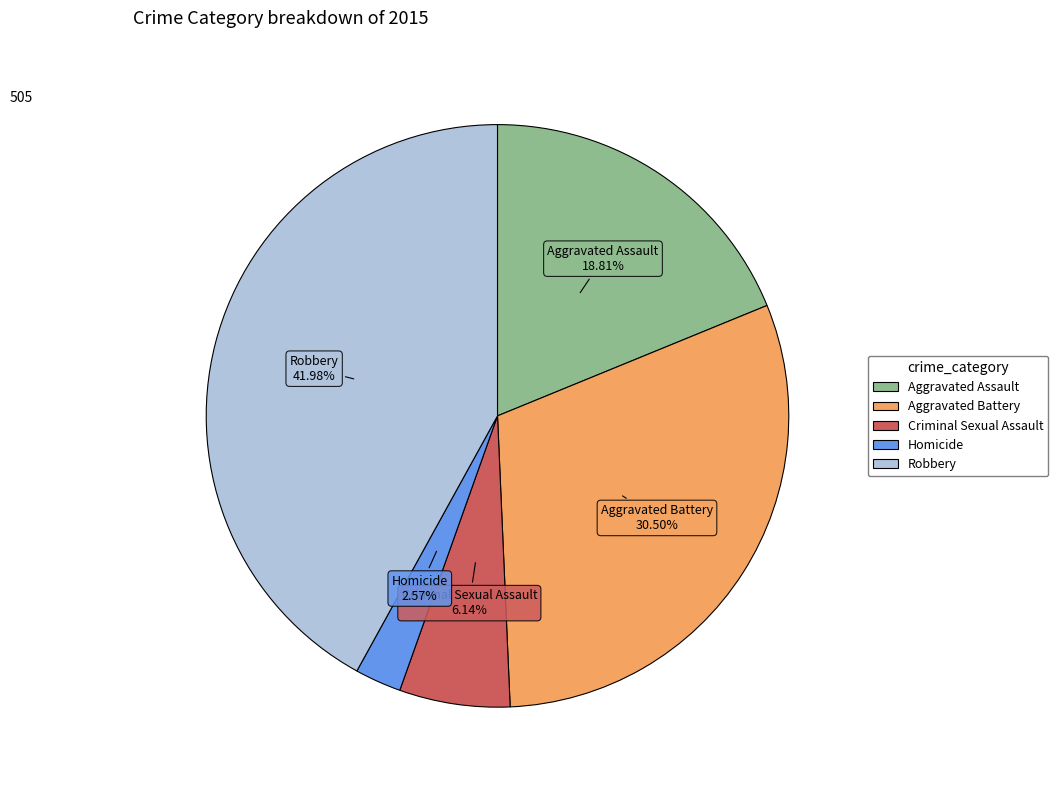

Does Aggravated Assault represent more than half of the total?

No